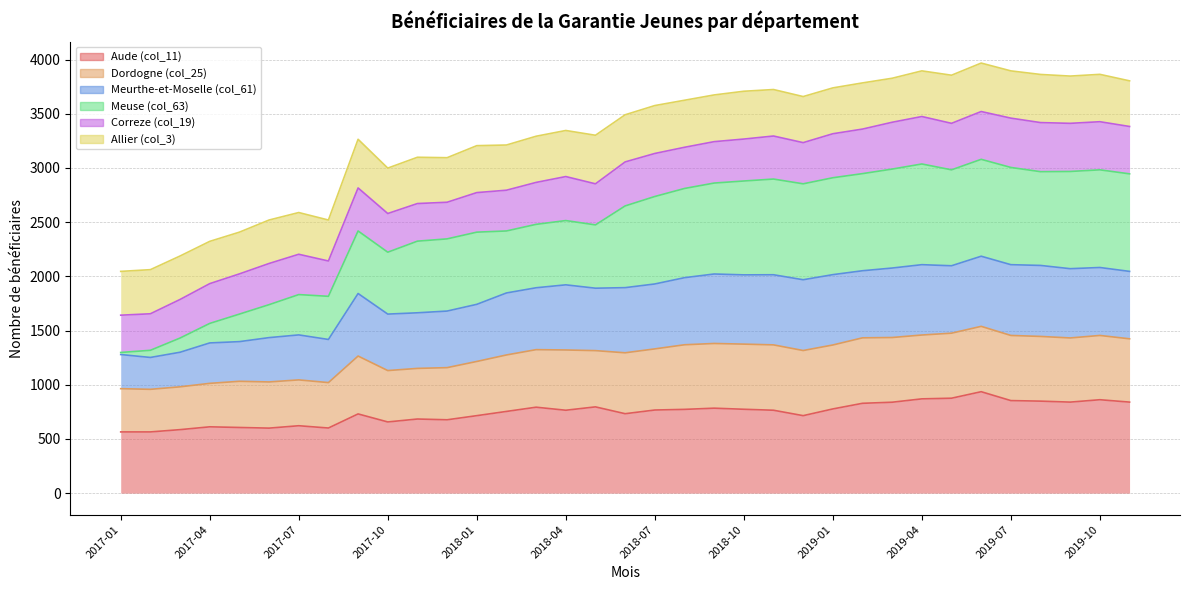

In Aude (col_11), how many points are lower than both neighbors (excluding endpoints)?

8